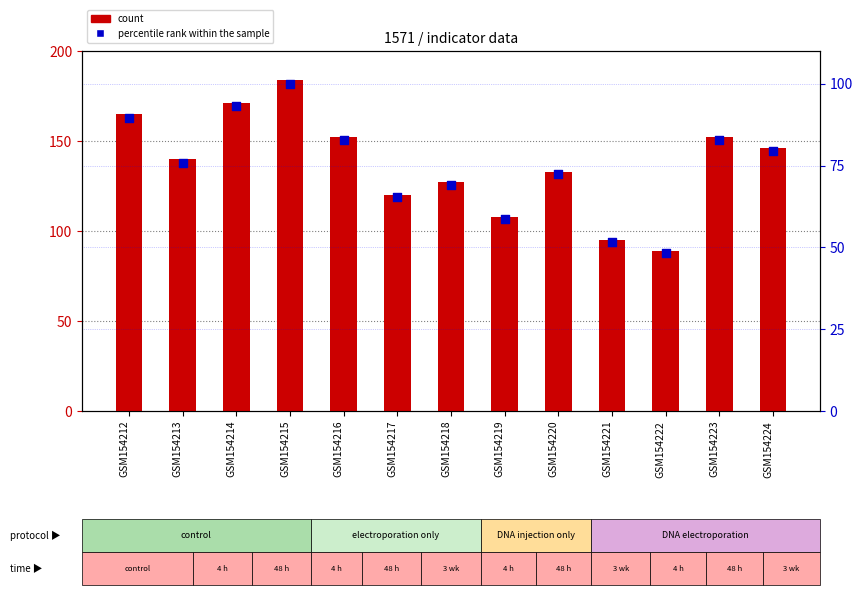

At how many categories does at least one series exceed 130?

8